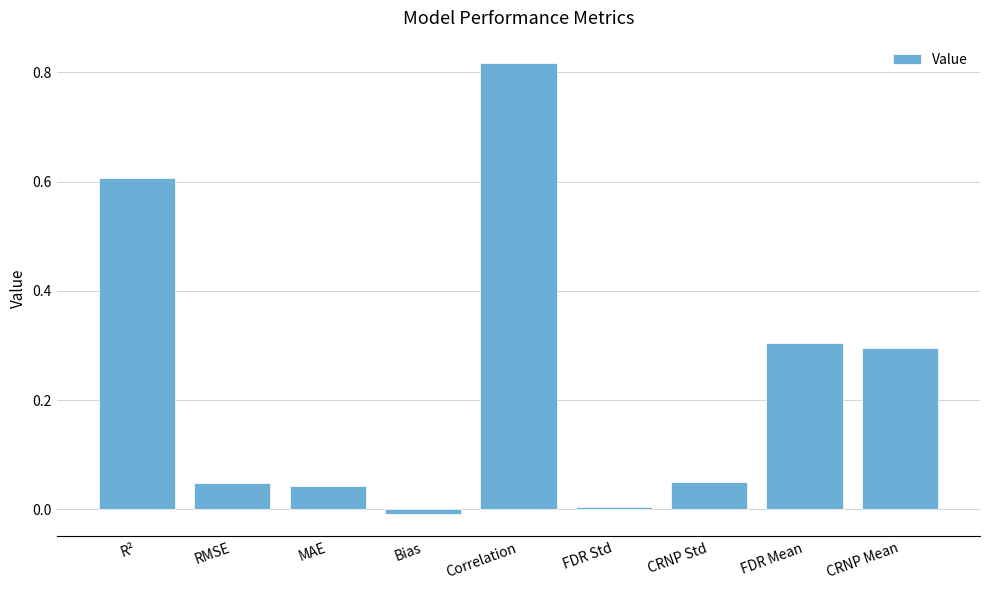

At which category does the chart reach its peak across all series?

Correlation